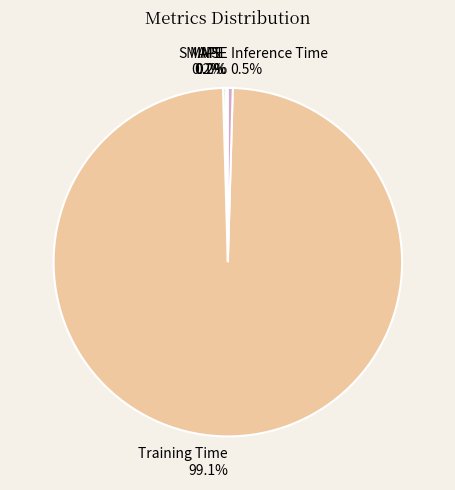

What portion of the pie excludes Training Time?

0.9%